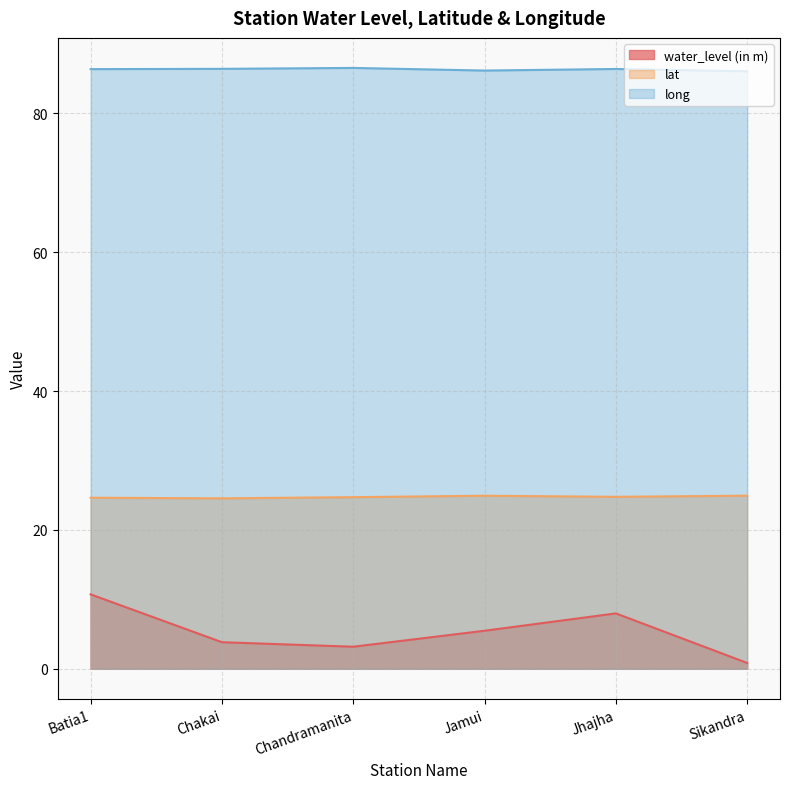

What is the difference between the second highest and second lowest values in the lat series?

0.3